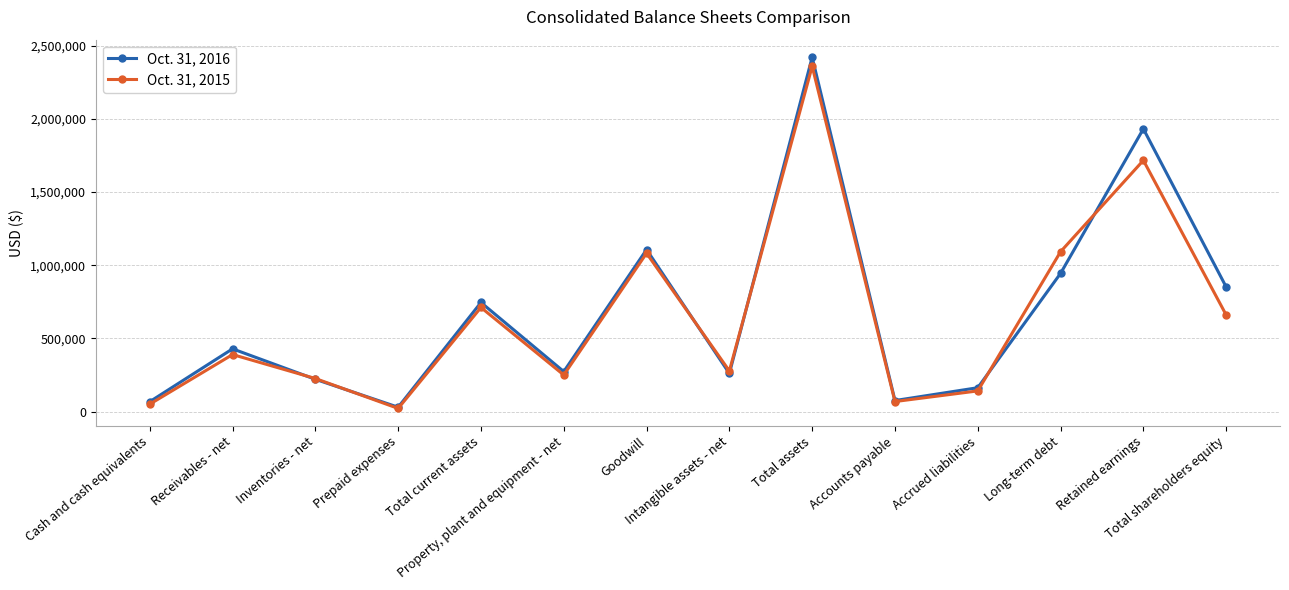

Which series changed the most between Cash and cash equivalents and Goodwill?

Oct. 31, 2016